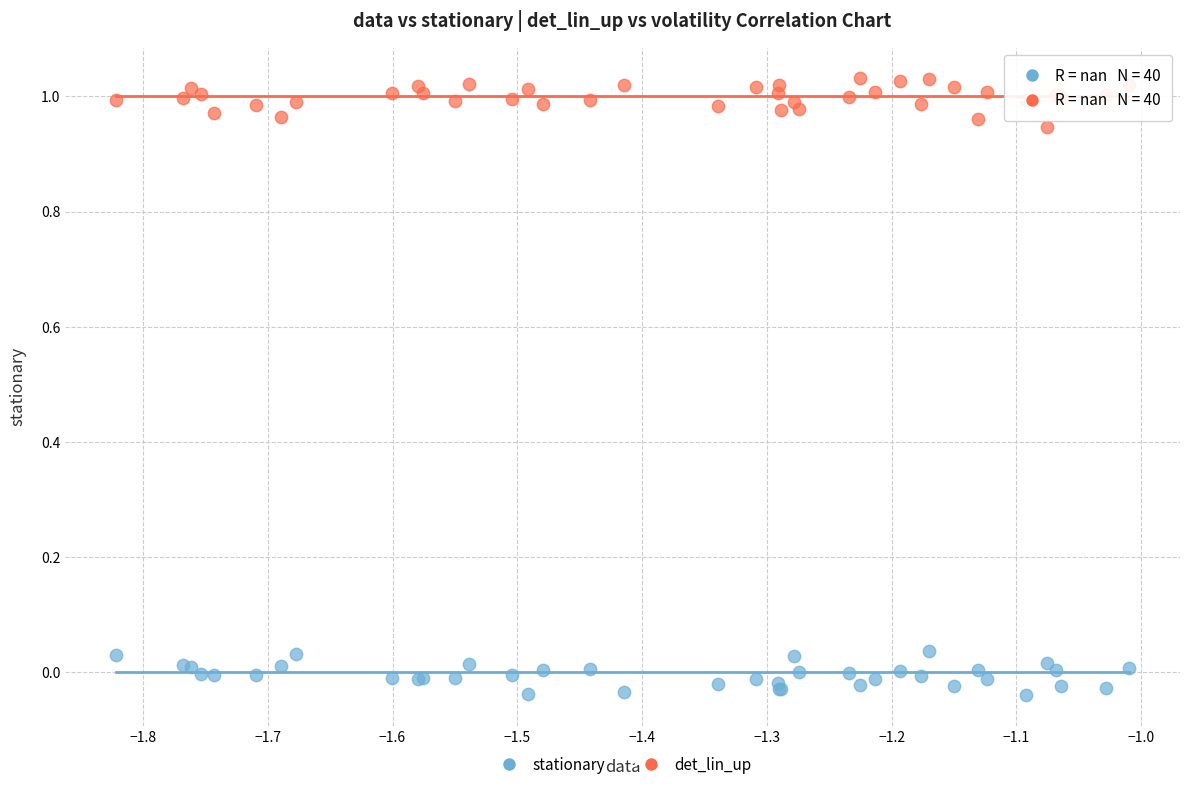

Which series contains the lowest Y value?

stationary